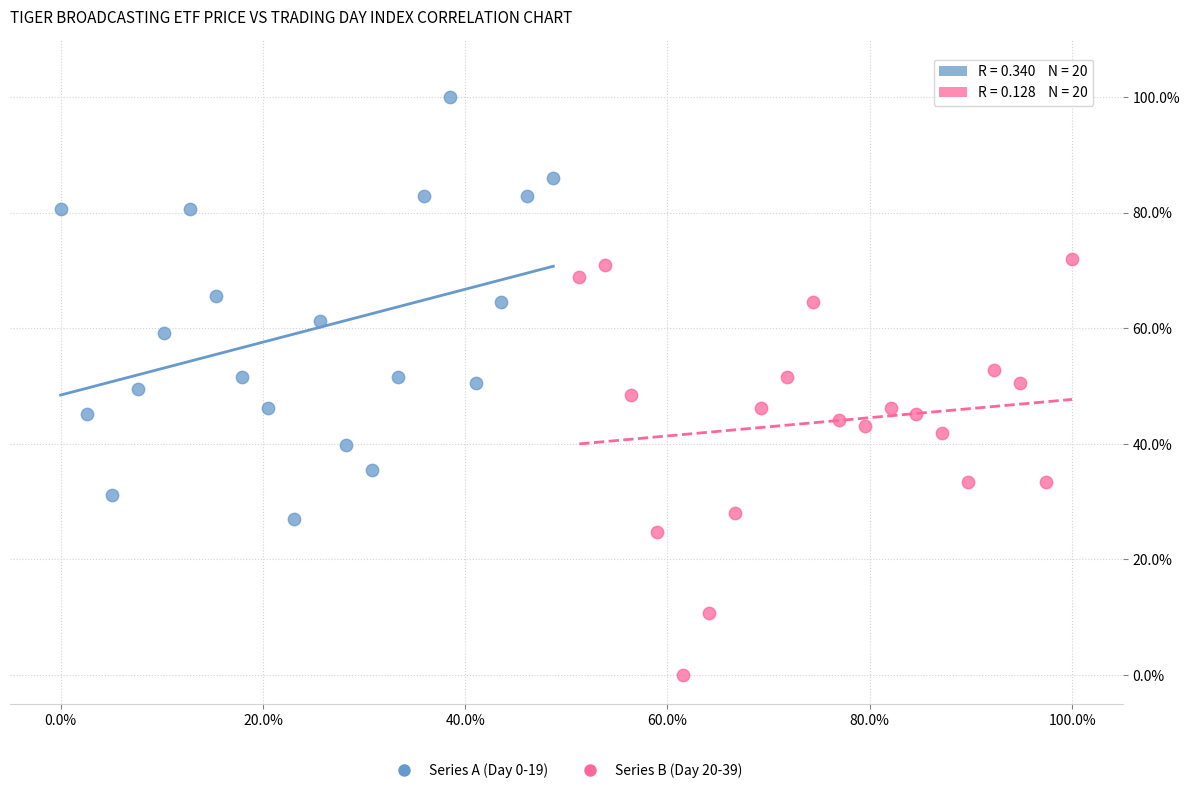

Which series contains the highest Y value?

Series A (Day 0-19)